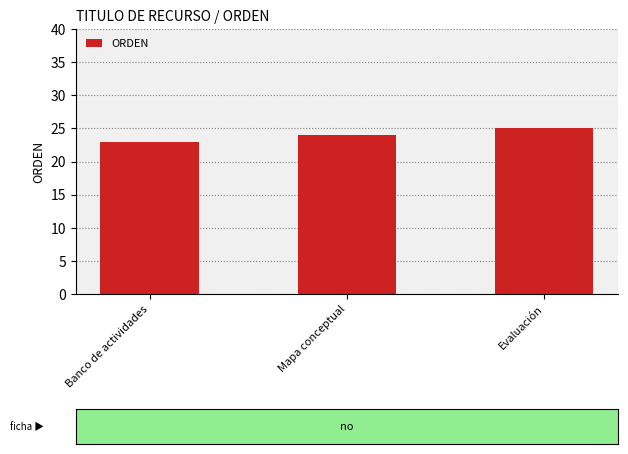

What is the difference between the maximum and minimum values?

2